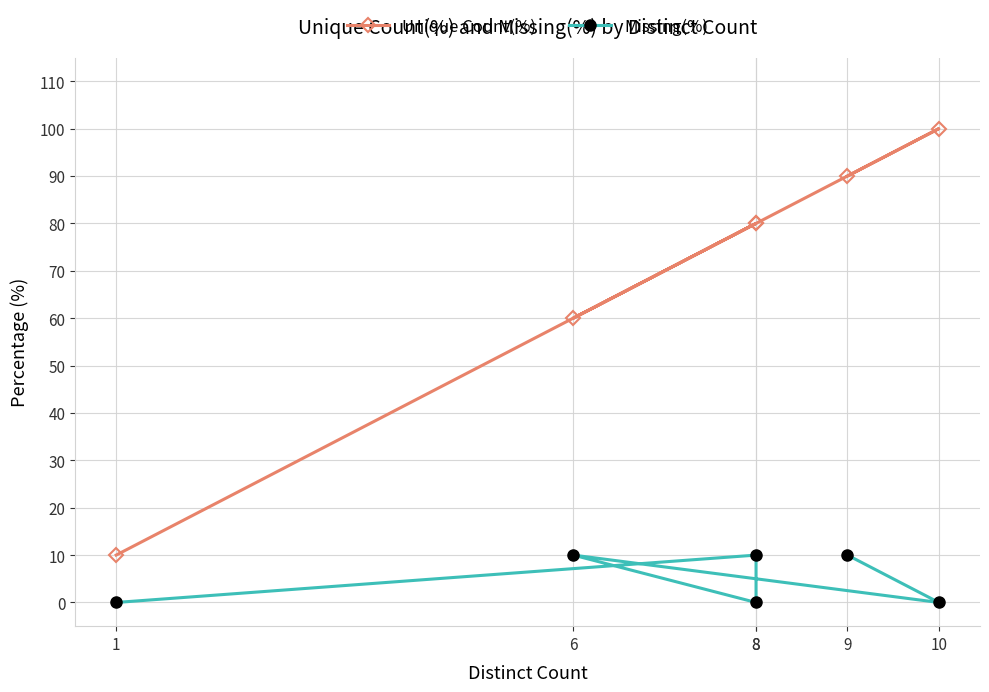

The value of Missing(%) at 1 is 0. True or false?

True